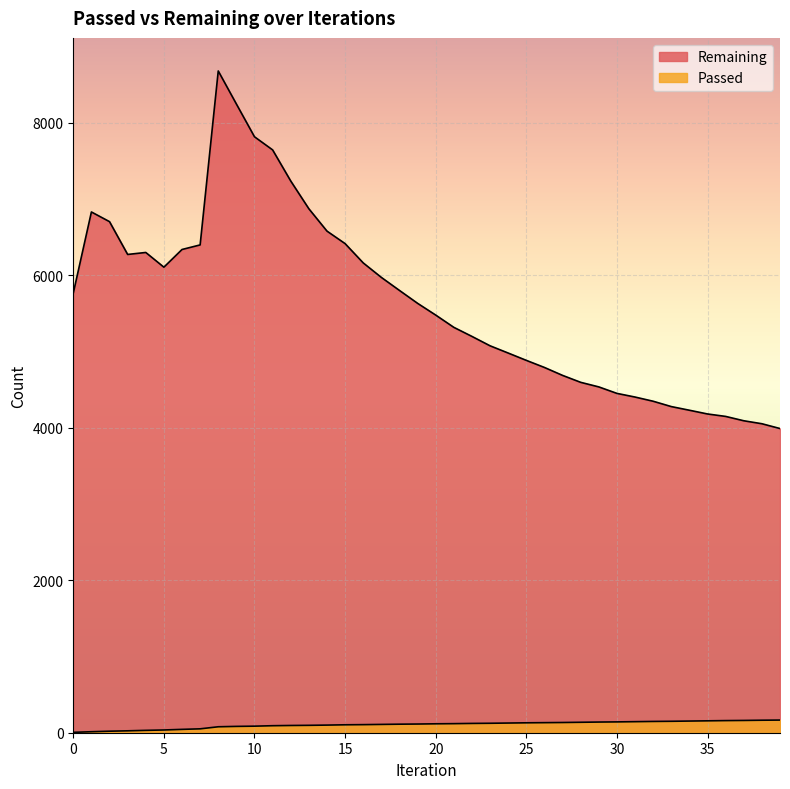

What is the sum of the Passed values at 28 and 1?

150